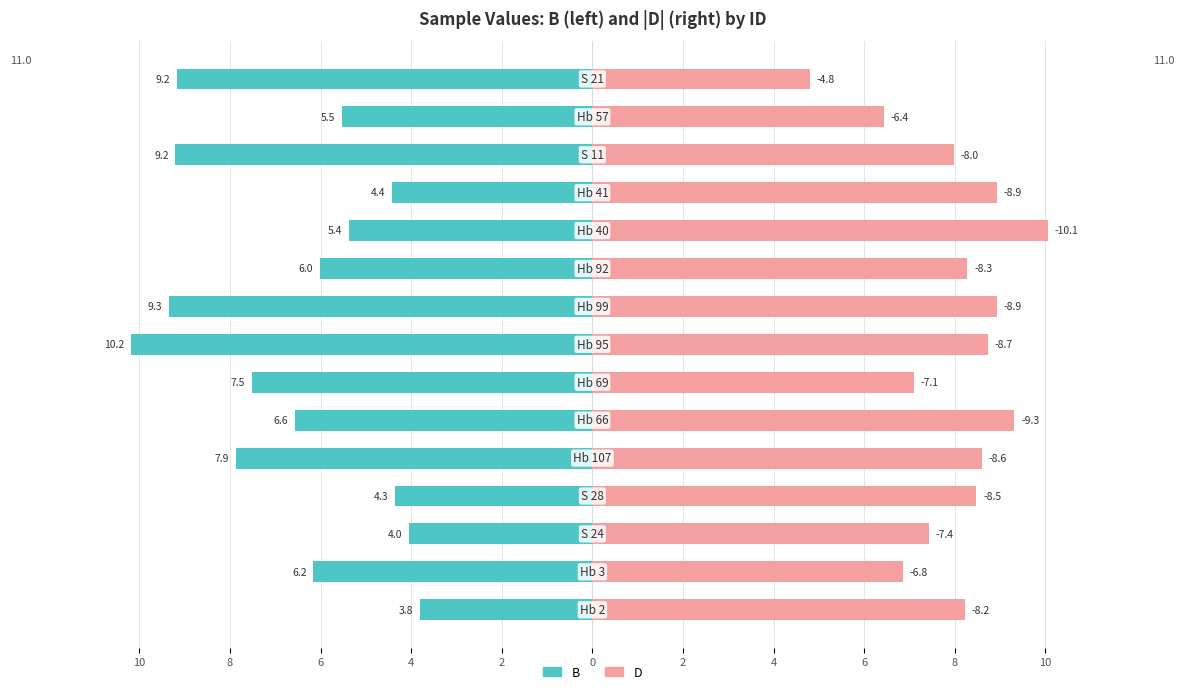

Rank the series by their average value, from highest to lowest.

D, B